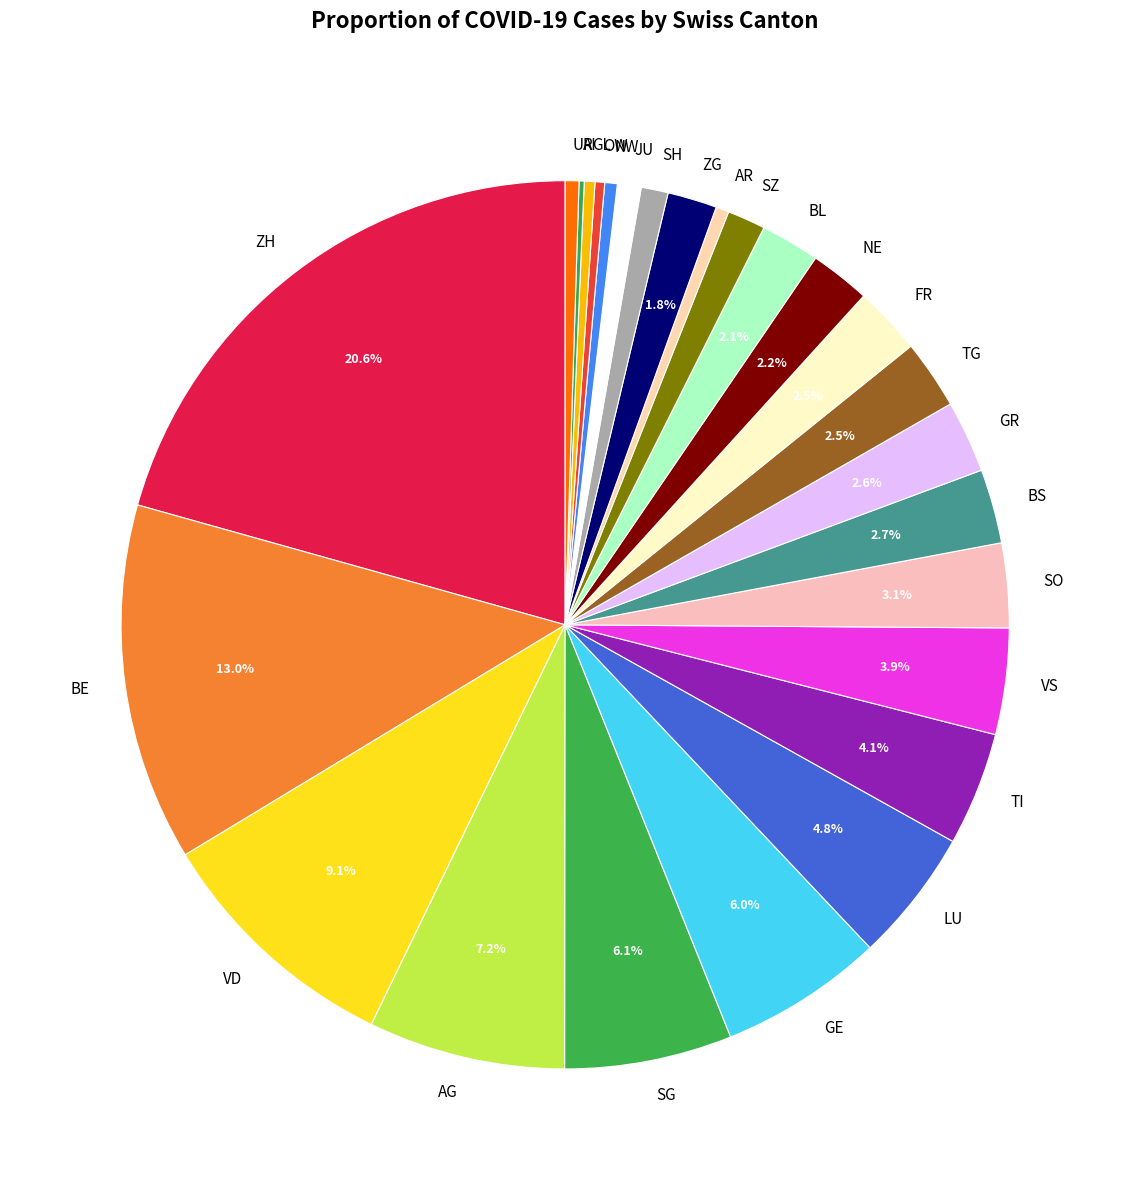

What percentage is NOT represented by NE?

97.8%